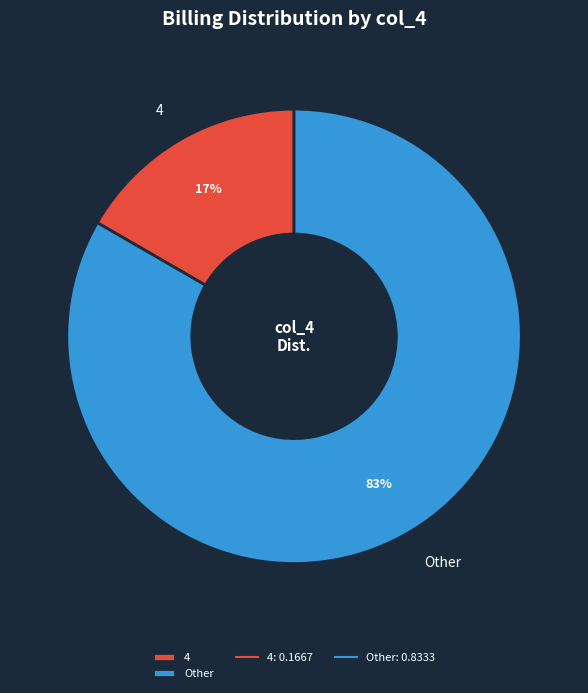

Does 4 represent more than half of the total?

No